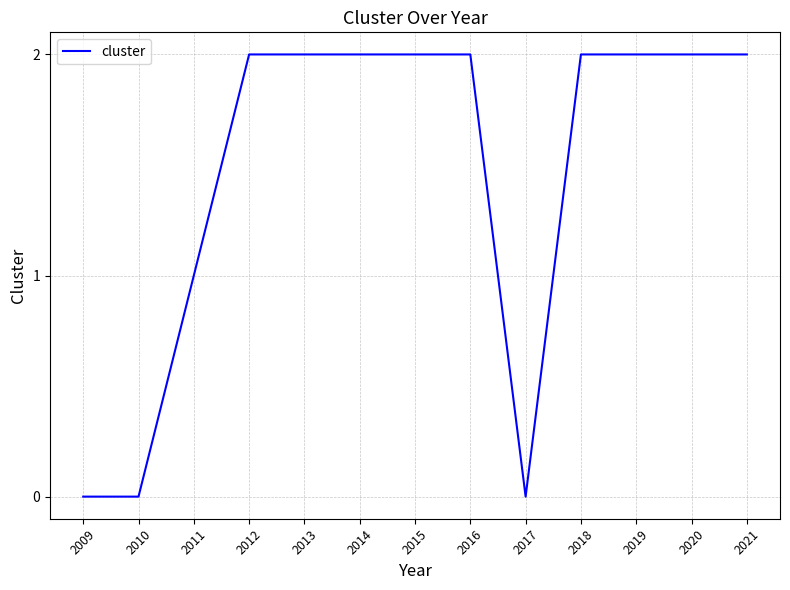

The value at 2009 is 1. True or false?

False